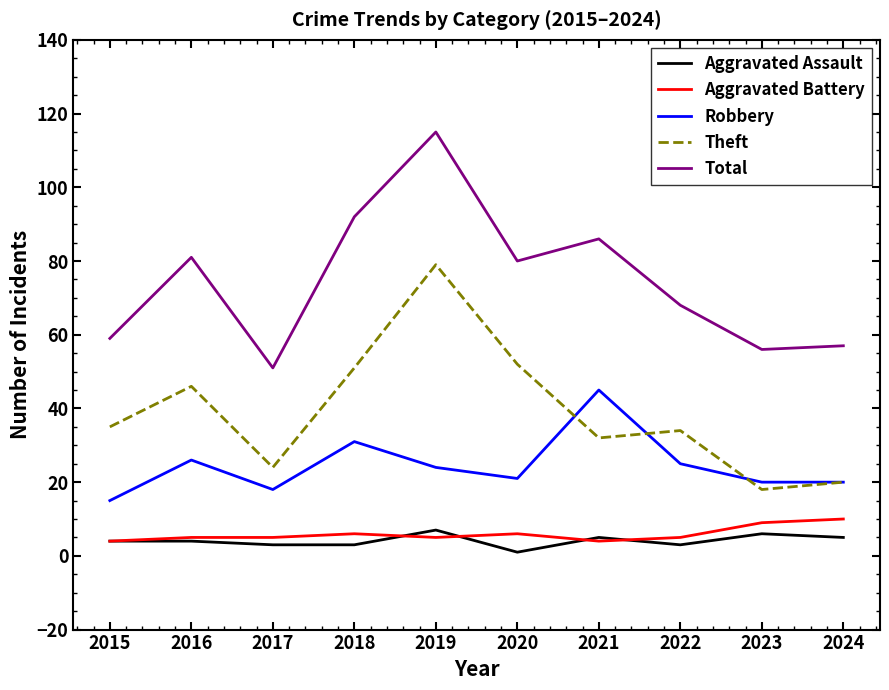

What is the spread (max minus min) of values at 2020?

79